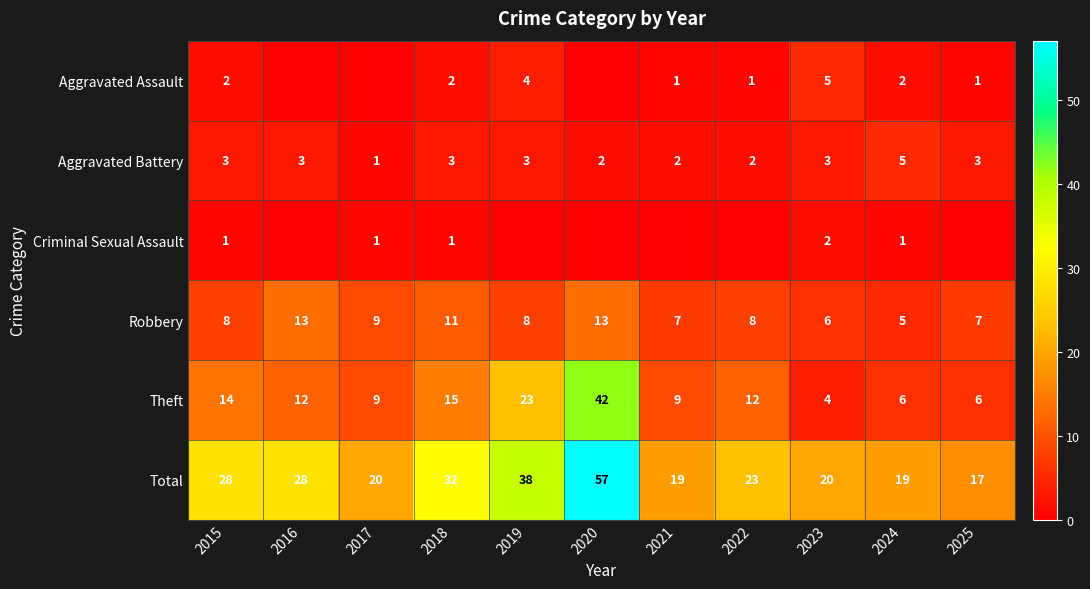

What is the difference between the maximum and minimum values in the Aggravated Battery series?

4